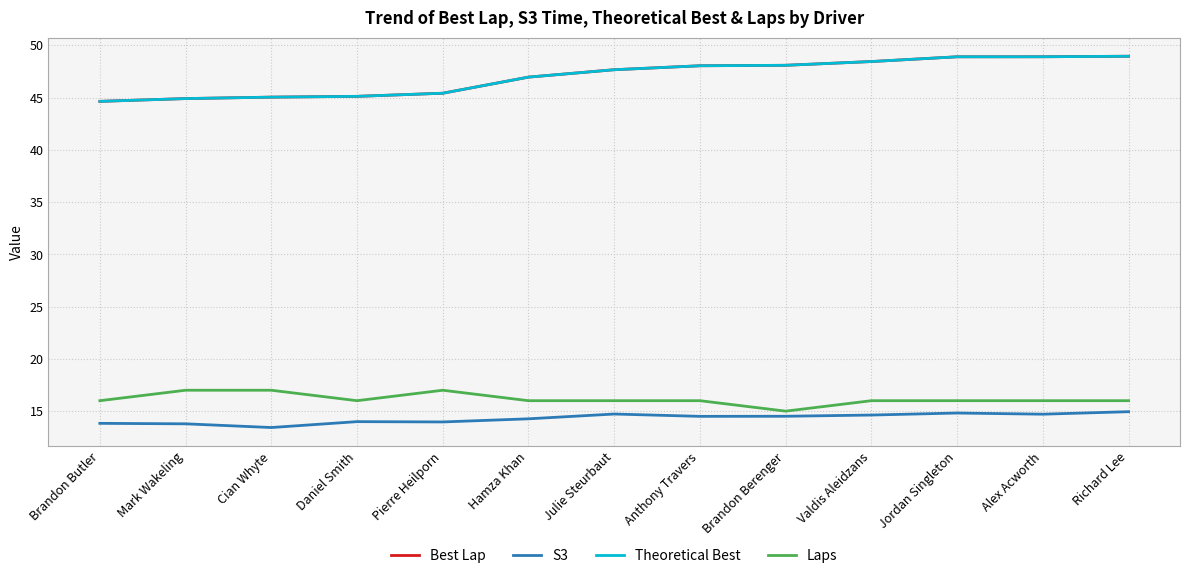

True or false: Theoretical Best and Best Lap intersect in this chart.

False